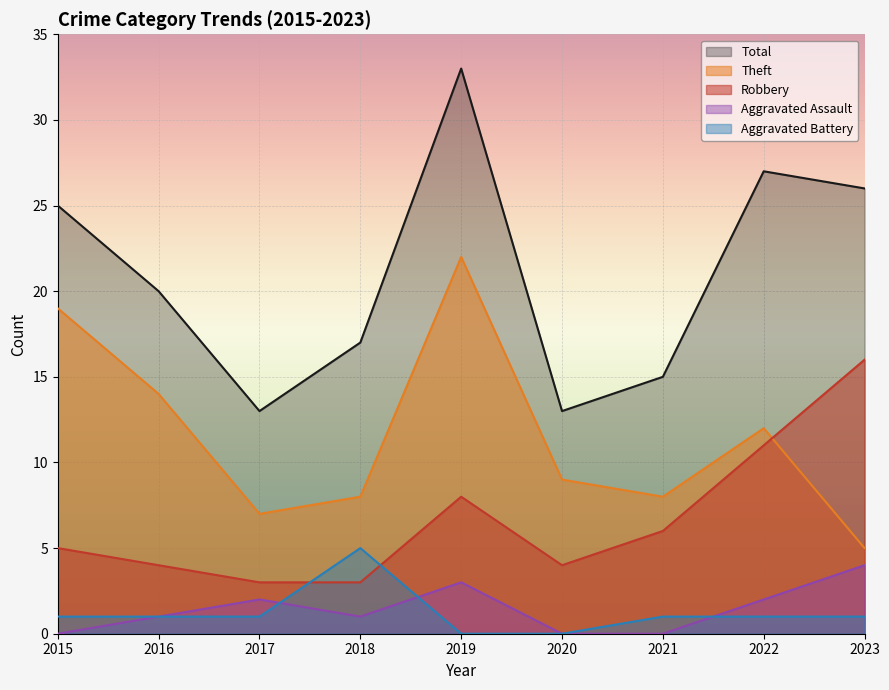

True or false: Theft has a value of 8 at 2018.

True